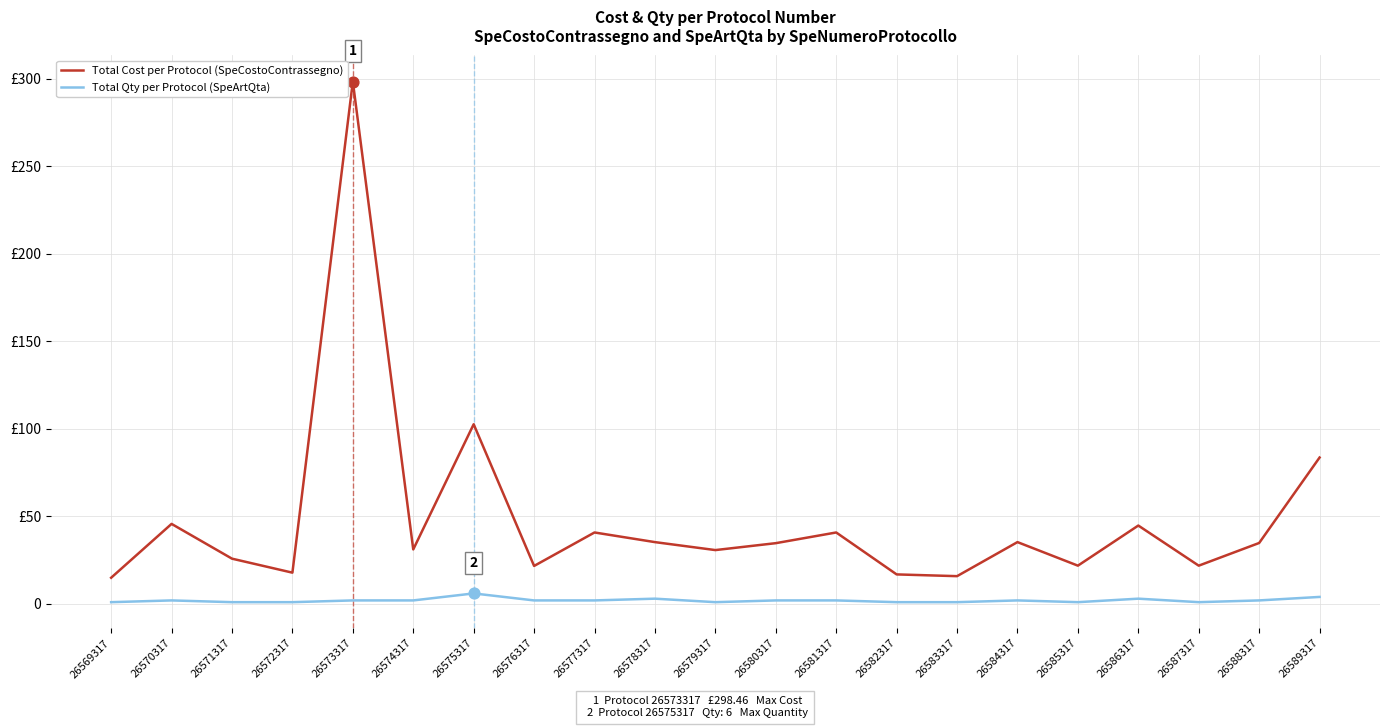

What are all the series names shown in the legend?

Total Cost per Protocol (SpeCostoContrassegno), Total Qty per Protocol (SpeArtQta)